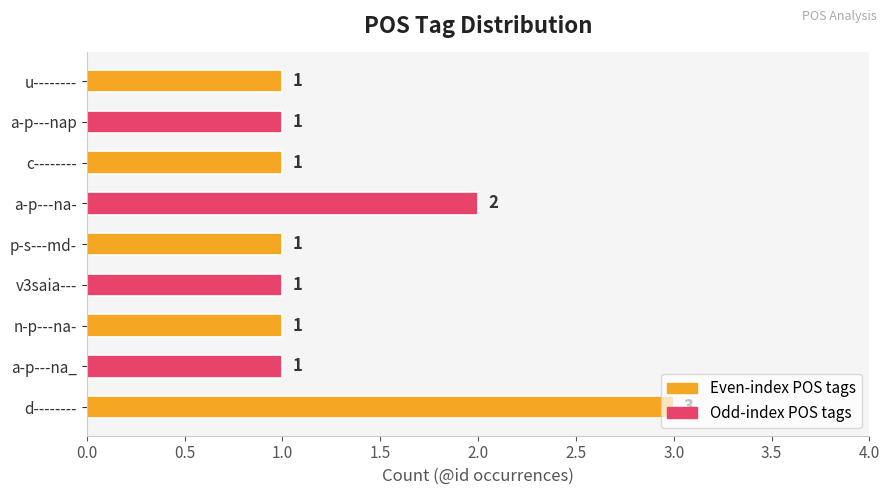

At which label is the value closest to 2?

a-p---na-